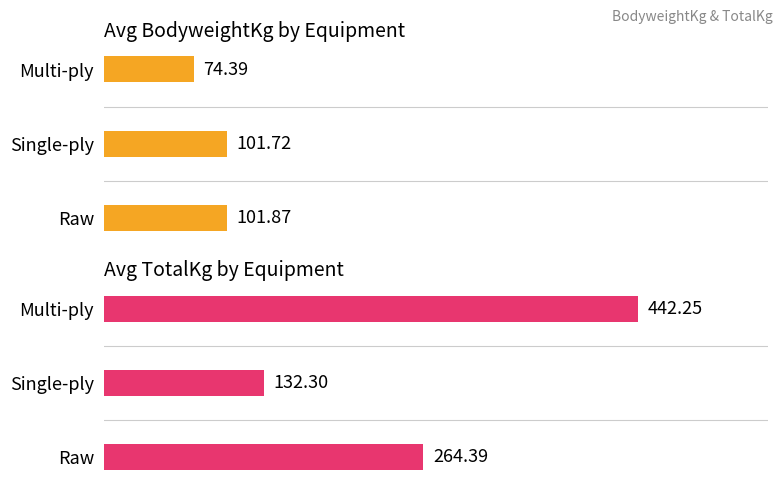

How many series are shown in this chart?

2